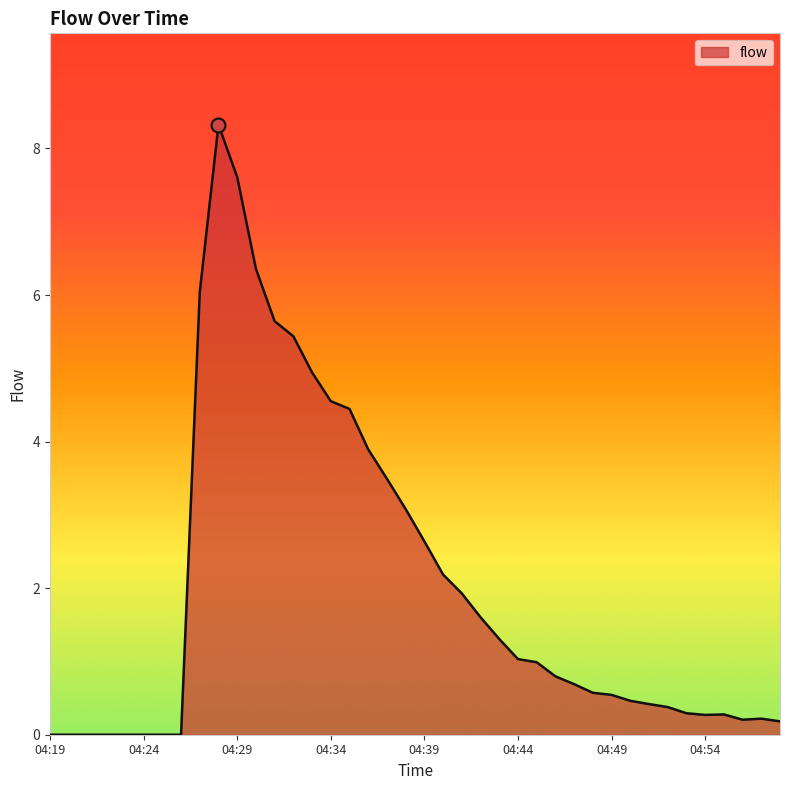

What is the difference between the maximum and minimum values?

8.3